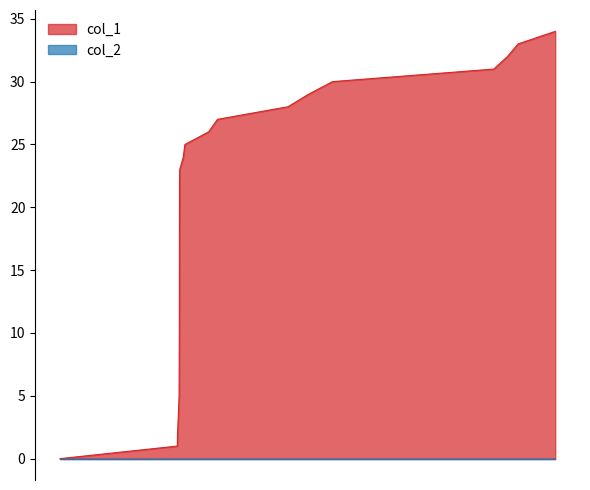

What is the change in value from 1541505868 to 1541549049?

+22